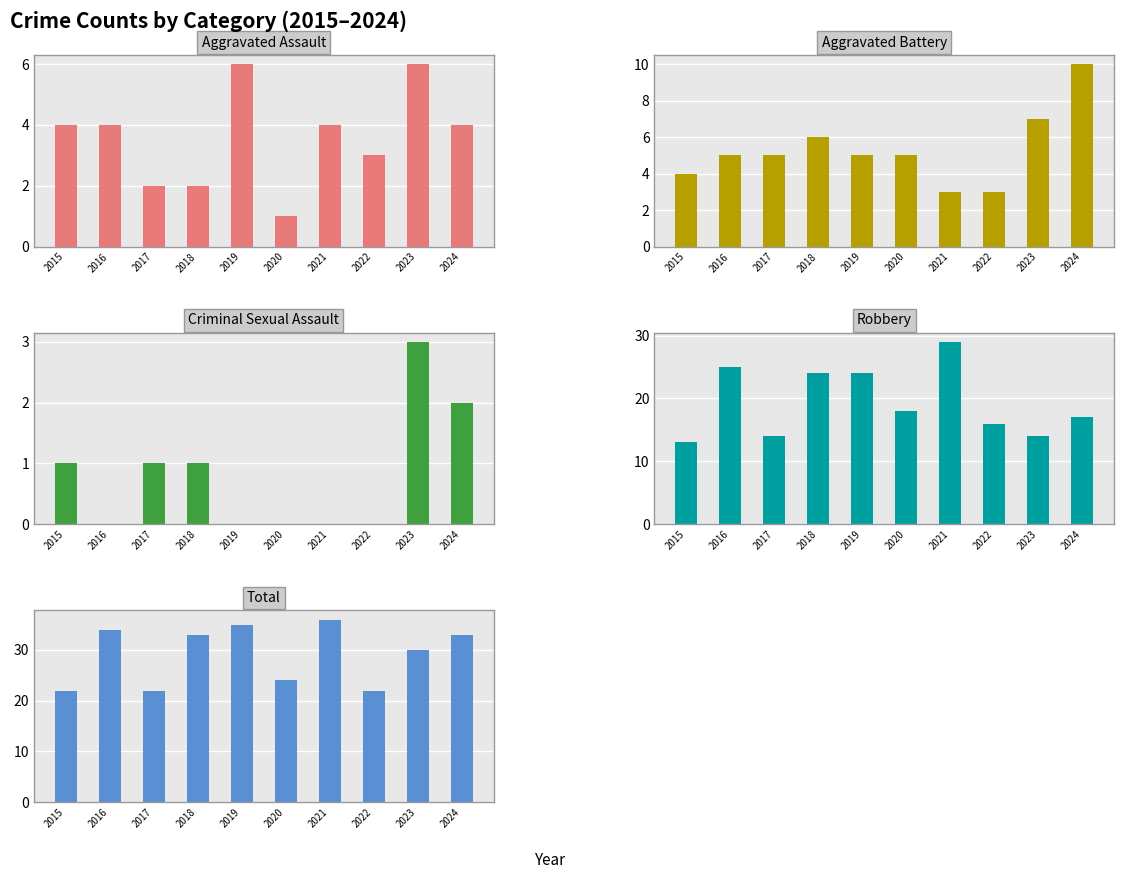

The value of Robbery at 2021 is 7. True or false?

False